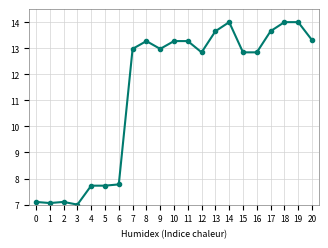

The value at 0 is 7.1. True or false?

True